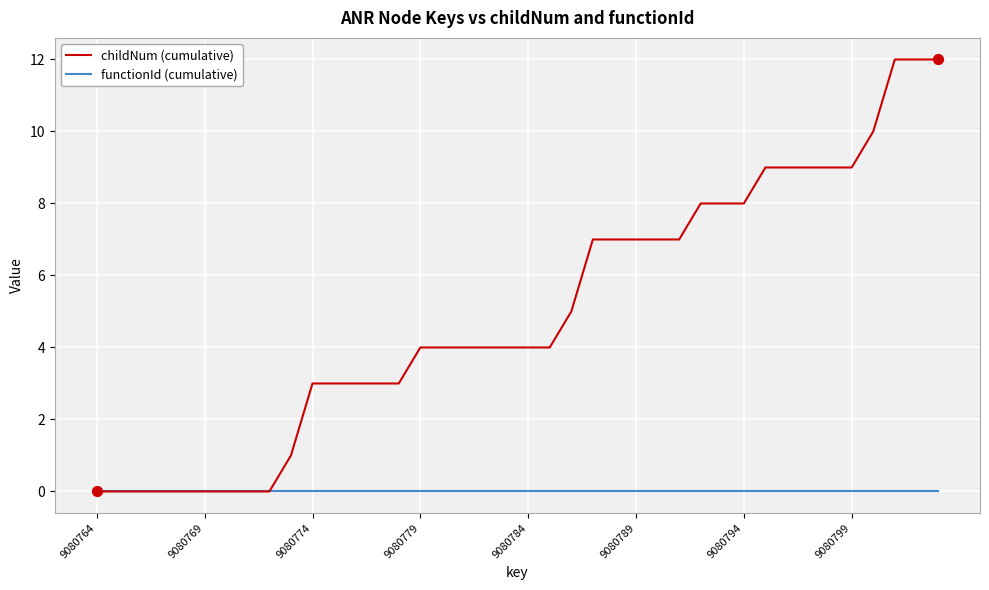

Which series has the largest total across all categories?

childNum (cumulative)